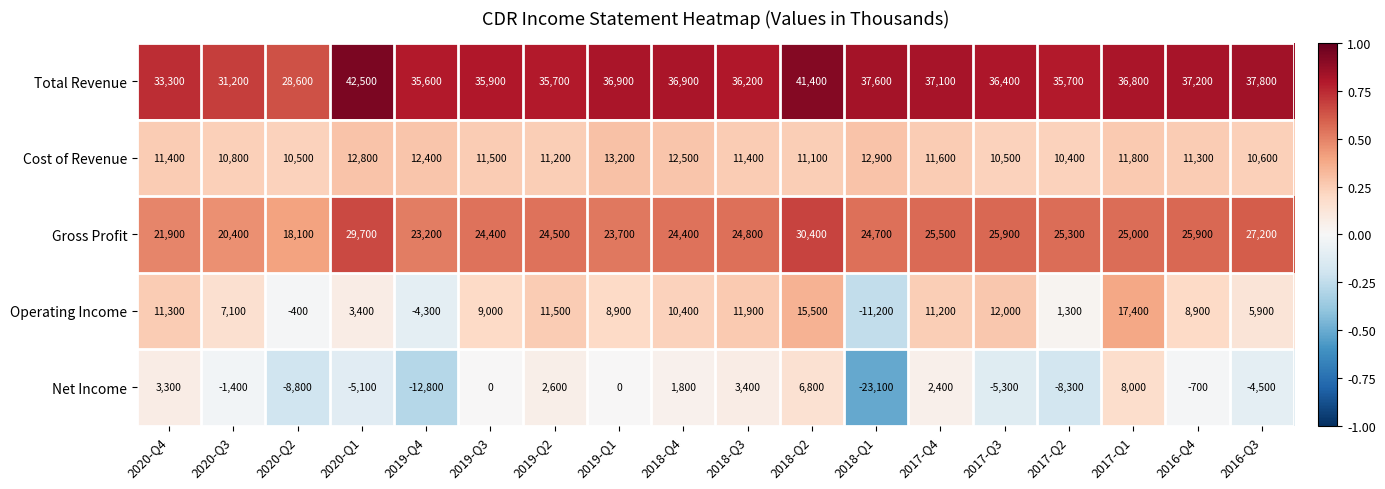

The Total Revenue series shows 36800 at 2017-Q1. True or false?

True